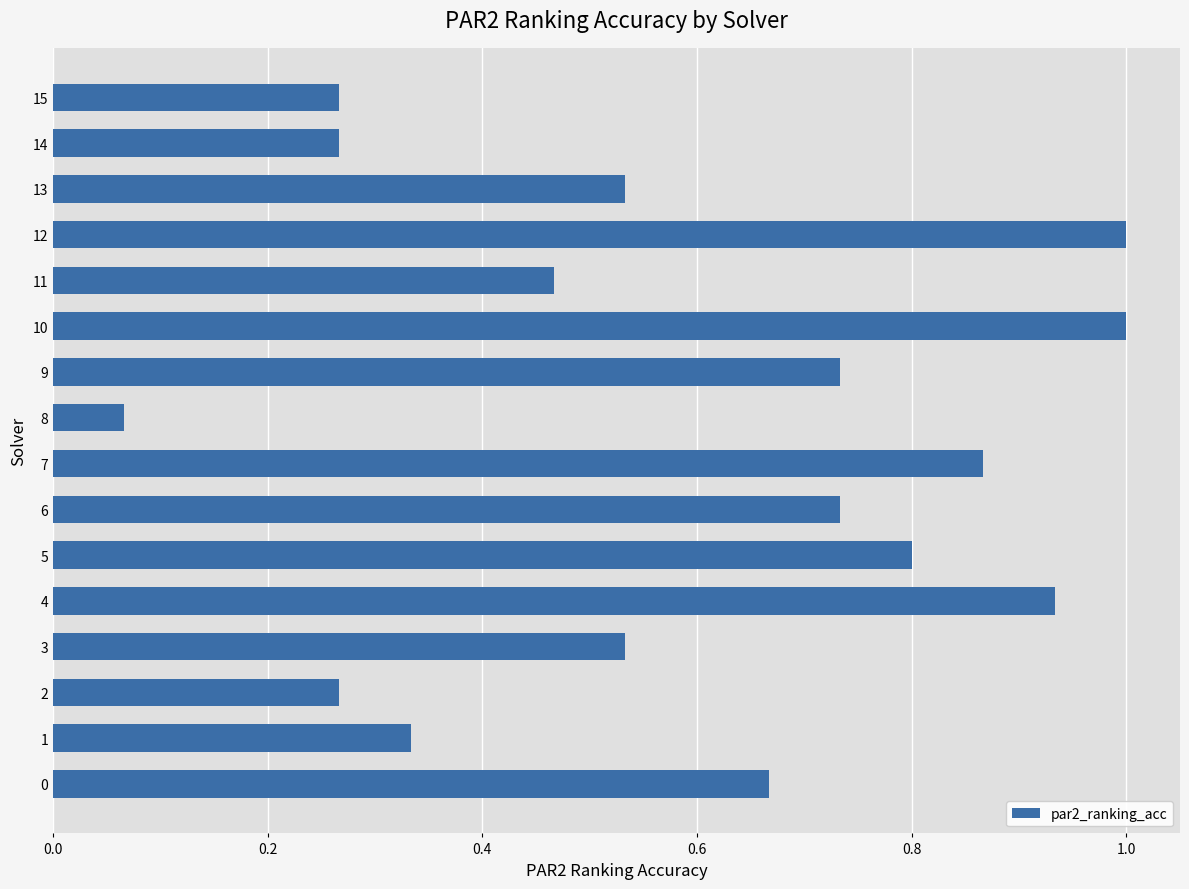

At which label is the value closest to 0?

8